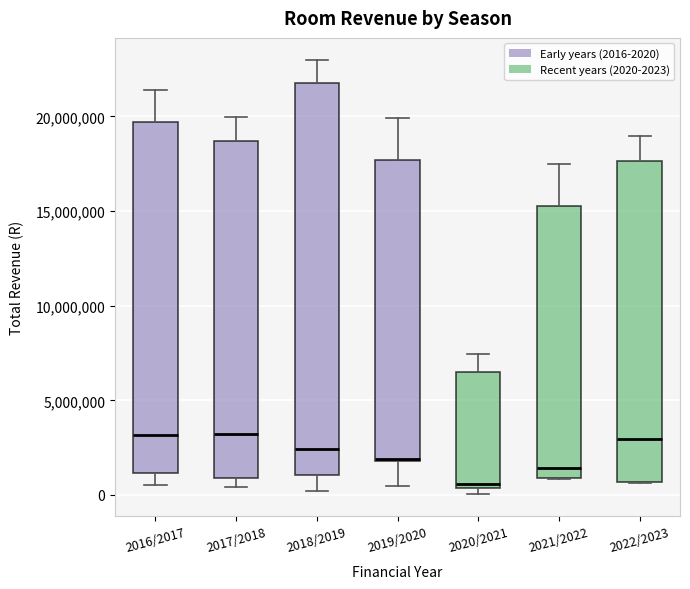

Reading left to right, transcribe this box plot: for each box, give where its median line is, the range the box spans, and where its two whiskers end, as read against the y-axis. The values are not printed on the chart, so give them approximately, as read against the axis.

2016/2017: median 3000000, box 1000000 to 19500000, whiskers 500000 to 21500000
2017/2018: median 3000000, box 1000000 to 18500000, whiskers 500000 to 20000000
2018/2019: median 2500000, box 1000000 to 21500000, whiskers 0 to 23000000
2019/2020: median 2000000, box 2000000 to 17500000, whiskers 500000 to 20000000
2020/2021: median 500000 (just above the box's lower edge), box 500000 to 6500000, whiskers 0 to 7500000
2021/2022: median 1500000, box 1000000 to 15000000, whiskers 1000000 to 17500000
2022/2023: median 3000000, box 500000 to 17500000, whiskers 500000 to 19000000